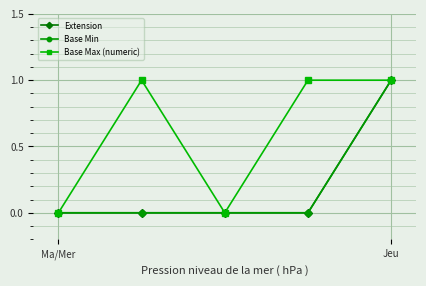

At which label is Extension closest to 0?

Ma/Mer